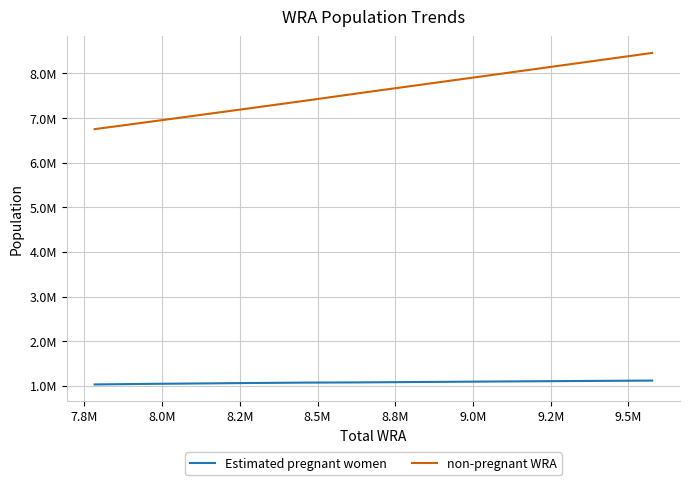

True or false: Estimated pregnant women and non-pregnant WRA intersect in this chart.

False